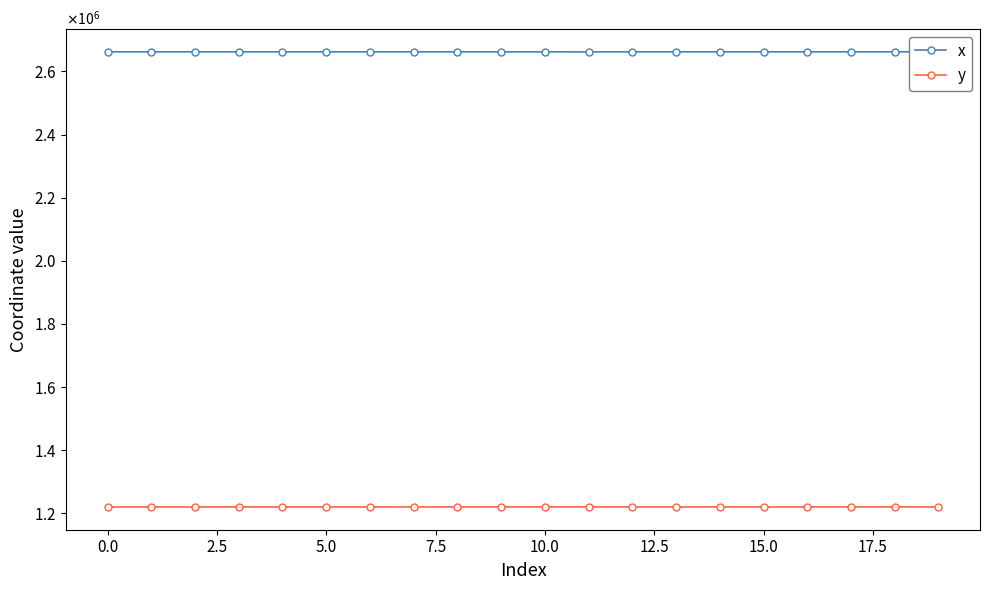

Is this an area chart (filled region under the line)?

No